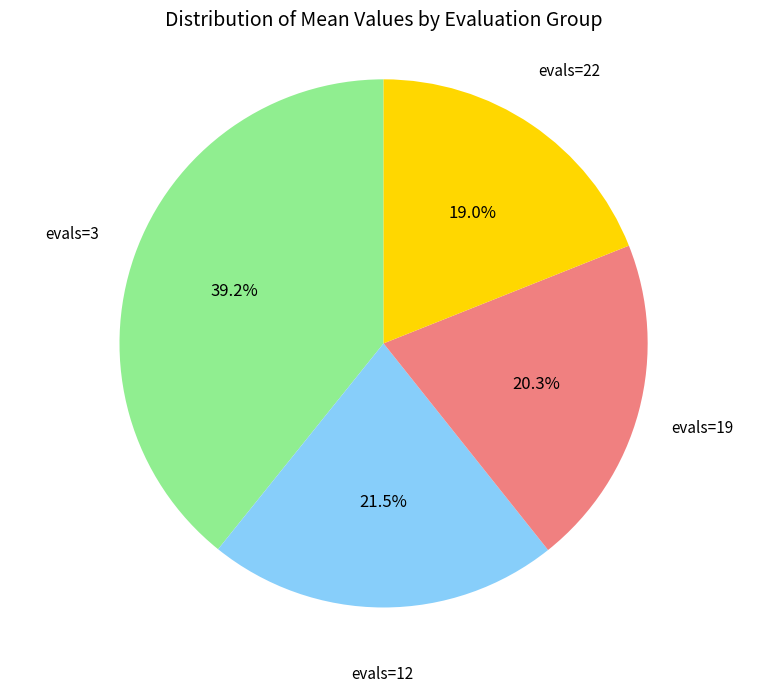

How many segments does this pie chart have?

4